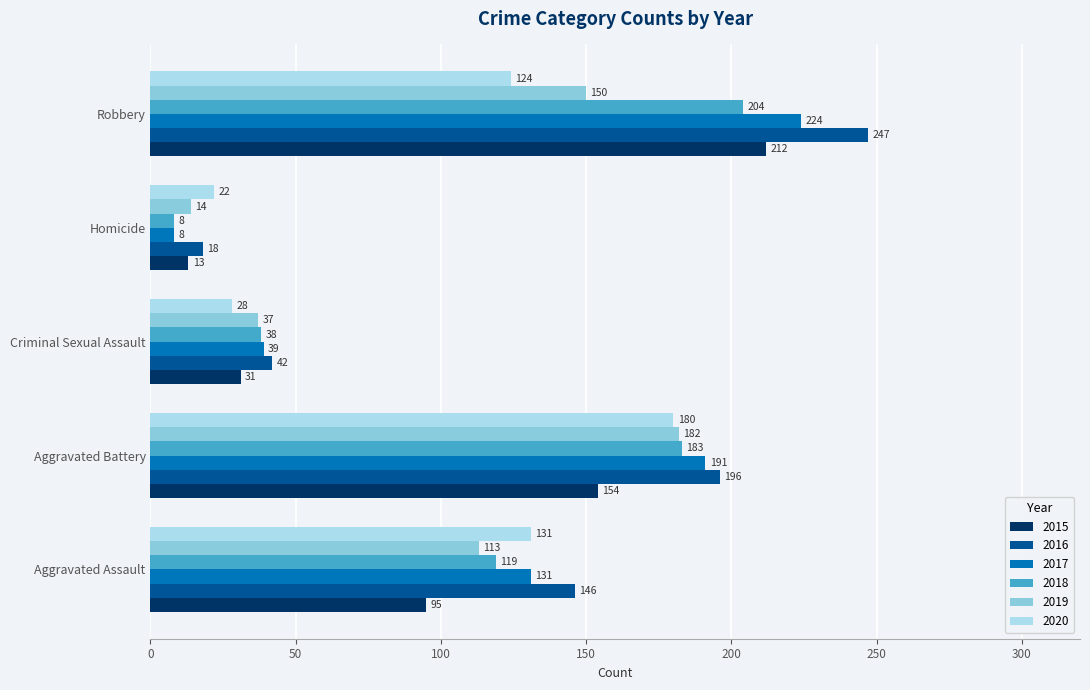

Rank the series at Aggravated Battery from lowest to highest value.

2015, 2020, 2019, 2018, 2017, 2016